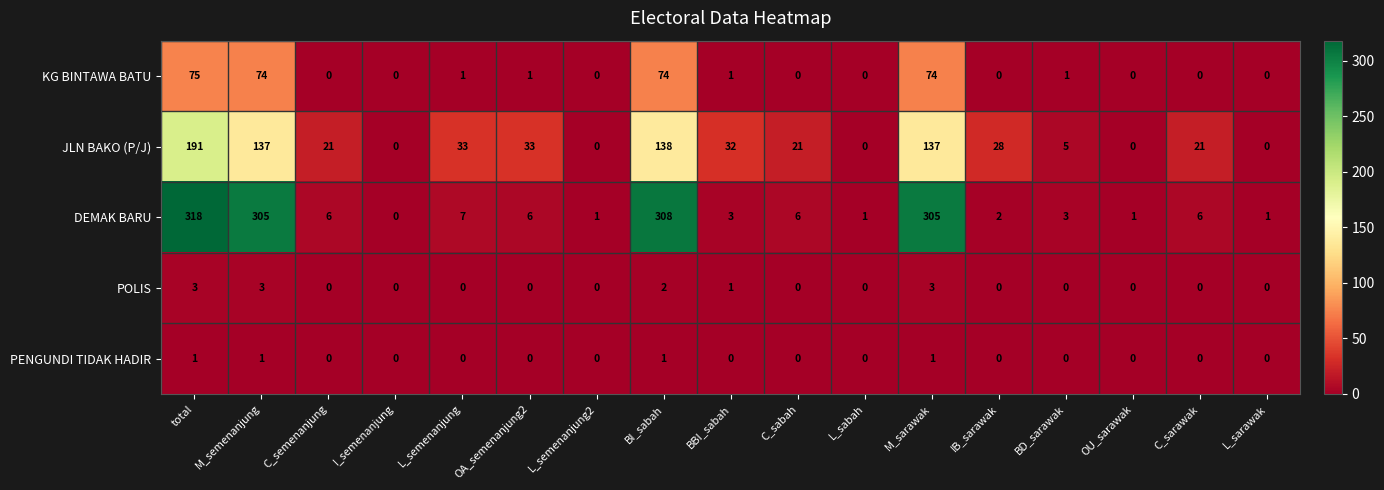

Where does the JLN BAKO (P/J) series first go above 21?

total